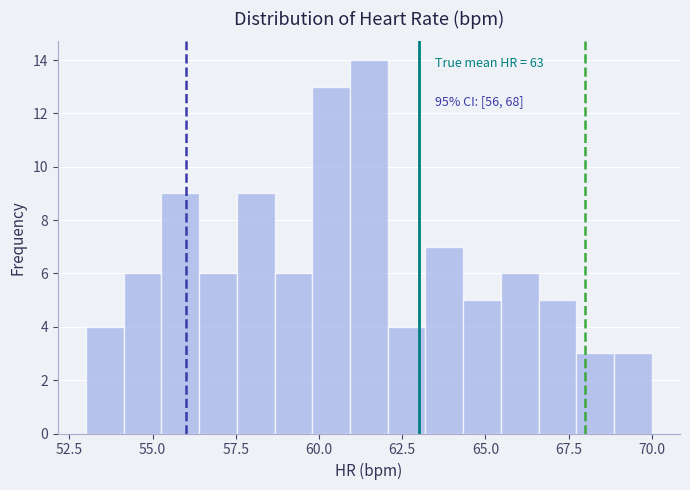

Read against the x-axis, roughly where is the centre of the tallest bar?

61.5